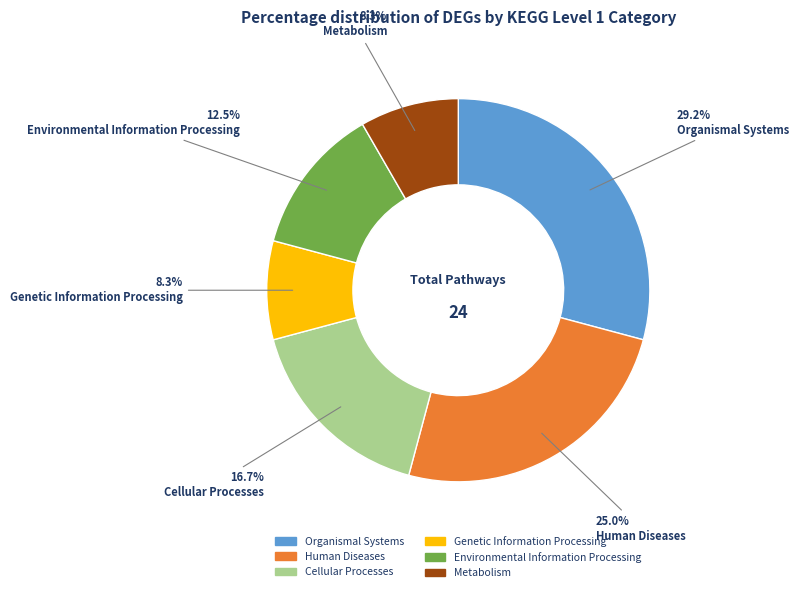

Is there a majority slice in this chart?

No